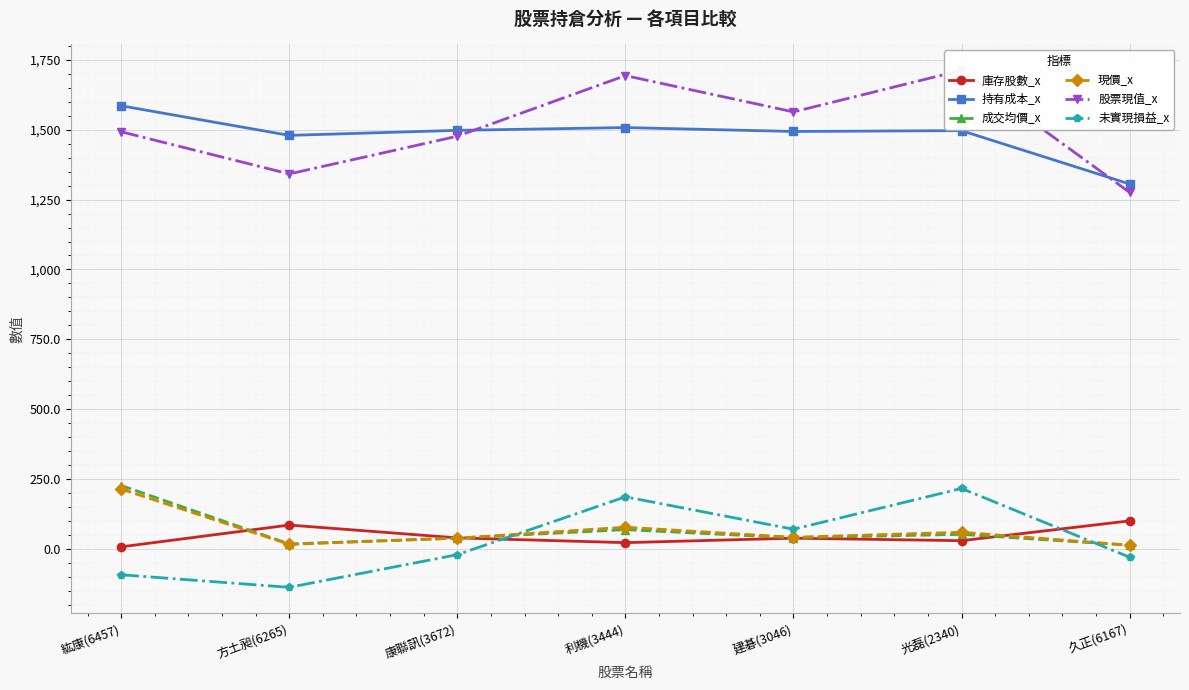

At which label does 股票現值_x first exceed 1493?

利機(3444)